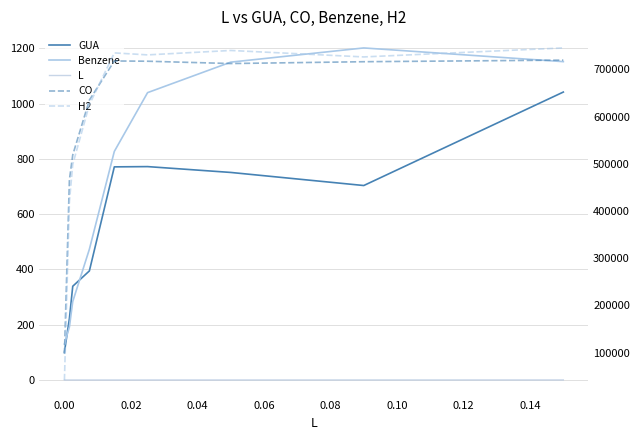

True or false: H2 and GUA intersect in this chart.

False